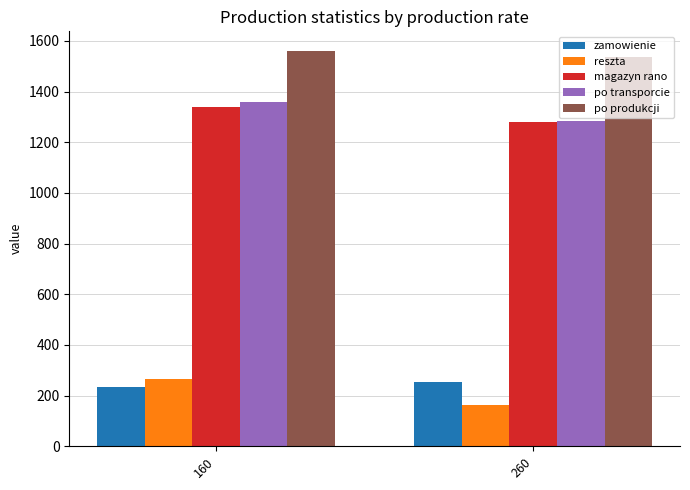

What is the approximate value of magazyn rano at 160?

1340.0